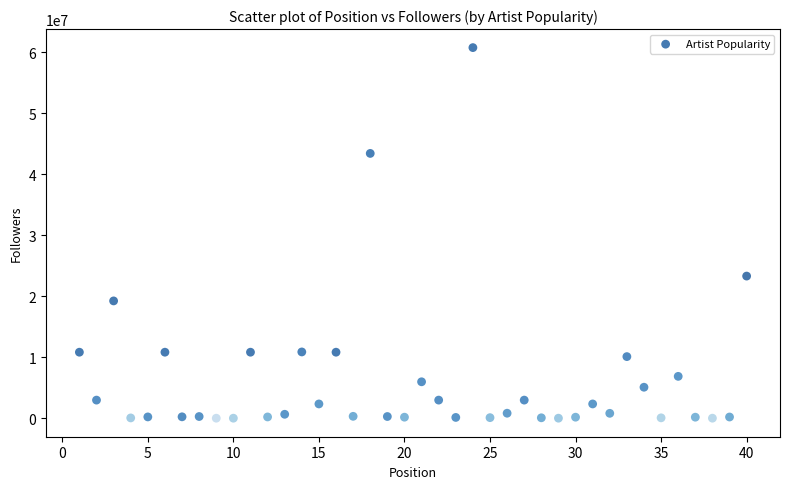

What Y value in the scatter plot is closest to 30392632?

23311234